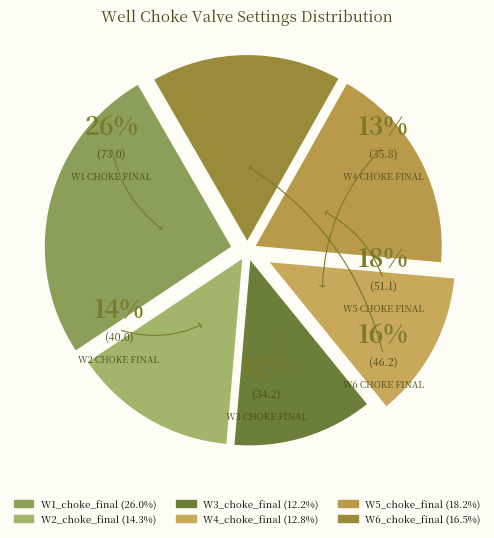

Rank the categories by value from highest to lowest.

W1_choke_final, W5_choke_final, W6_choke_final, W2_choke_final, W4_choke_final, W3_choke_final